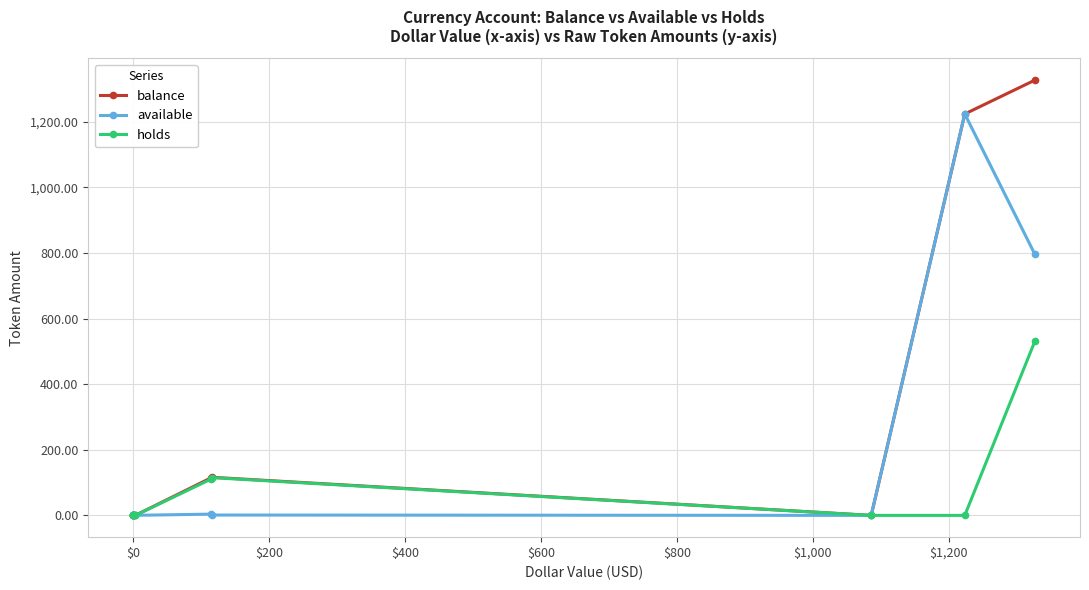

How many positive values does the available series have?

6